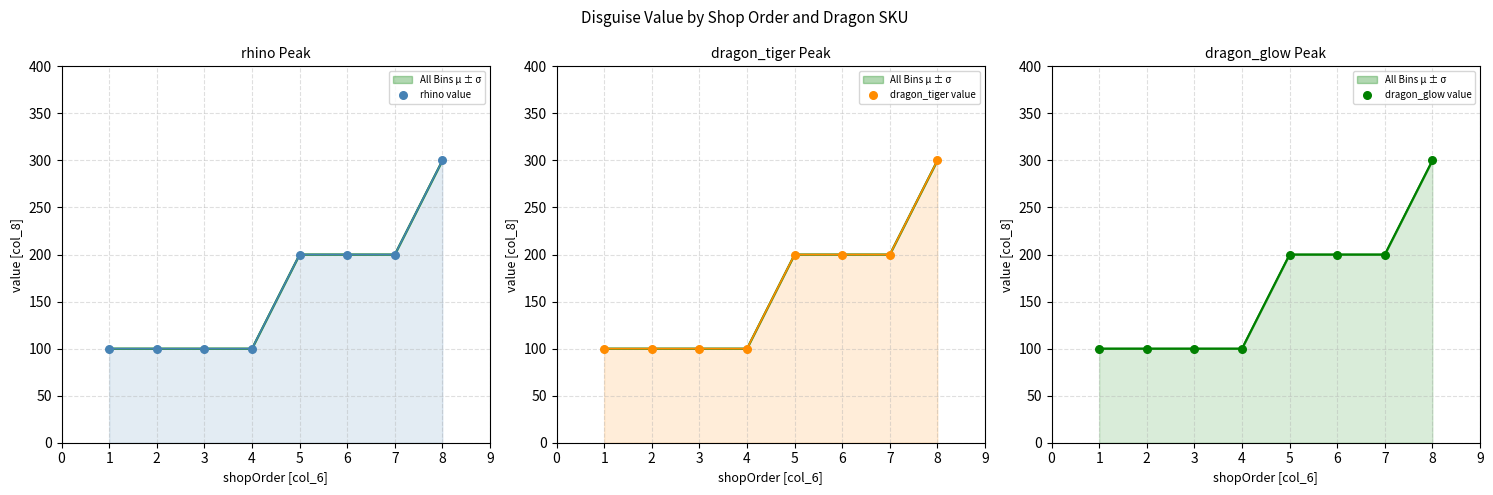

Which series has the largest total across all categories?

rhino value